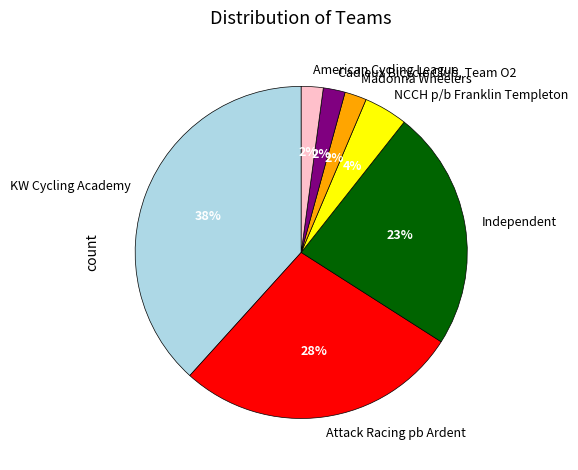

What is the largest slice in the pie chart?

KW Cycling Academy